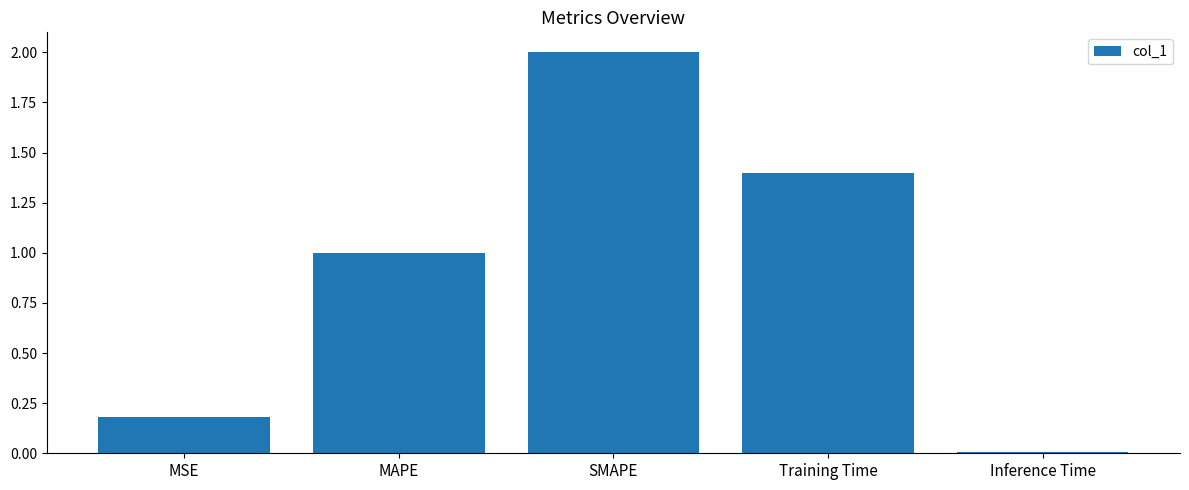

The value at Training Time is 2.5. True or false?

False